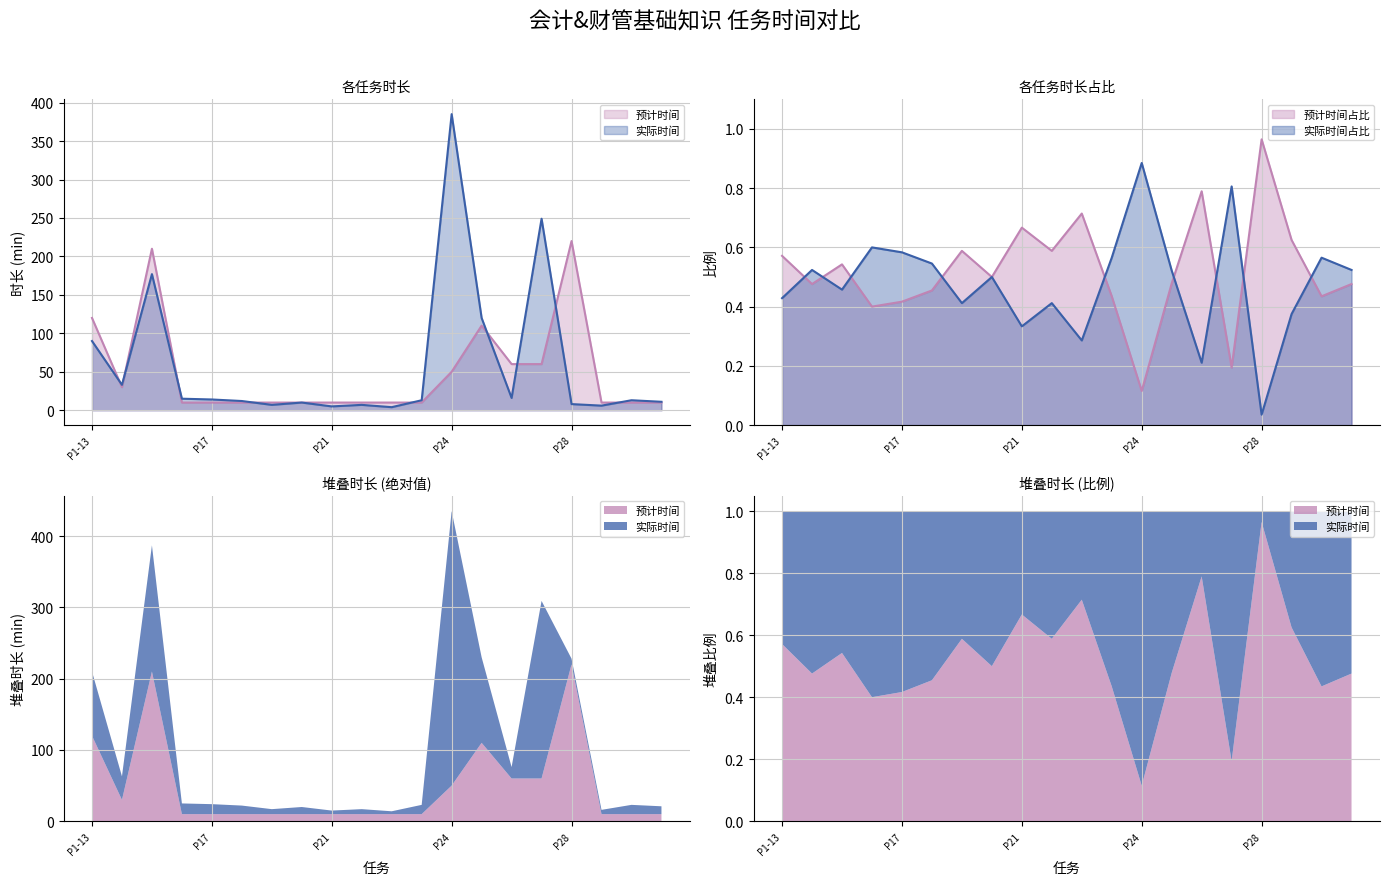

How many interior local peaks does the 预计时间(min) series have?

3